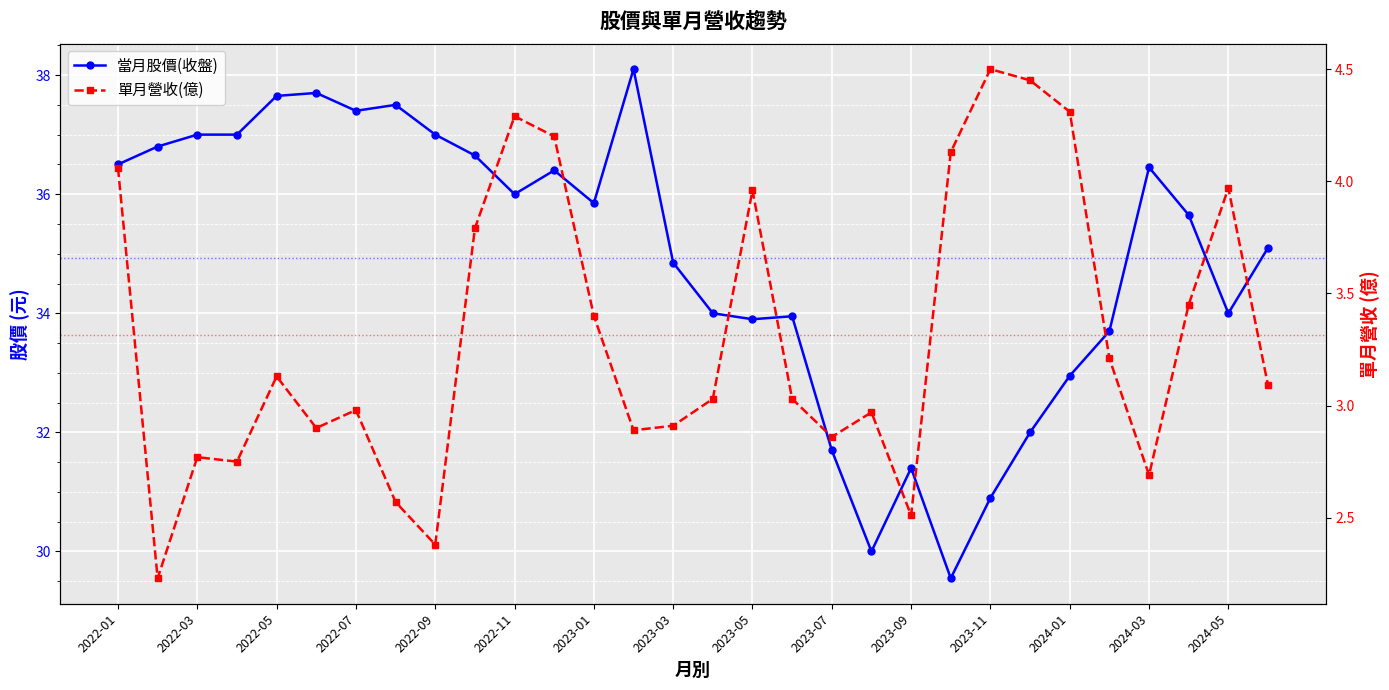

Reading left to right, transcribe all the data shown in this chart.

當月股價(收盤): 36.5	36.8	37.0	37.0	37.6	37.7	37.4	37.5	37.0	36.6	36.0	36.4	35.9	38.1	34.9	34.0	33.9	34.0	31.7	30.0	31.4	29.6	30.9	32.0	33.0	33.7	36.5	35.6	34.0	35.1
單月營收(億): 4.1	2.2	2.8	2.8	3.1	2.9	3.0	2.6	2.4	3.8	4.3	4.2	3.4	2.9	2.9	3.0	4.0	3.0	2.9	3.0	2.5	4.1	4.5	4.5	4.3	3.2	2.7	3.5	4.0	3.1